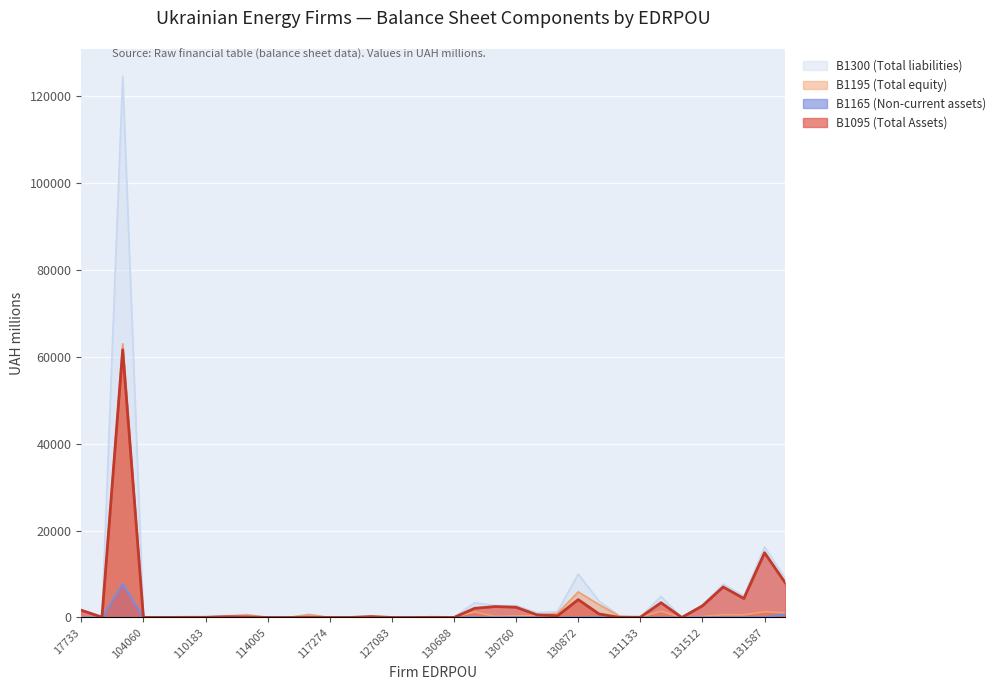

How many data points does each series have?

35